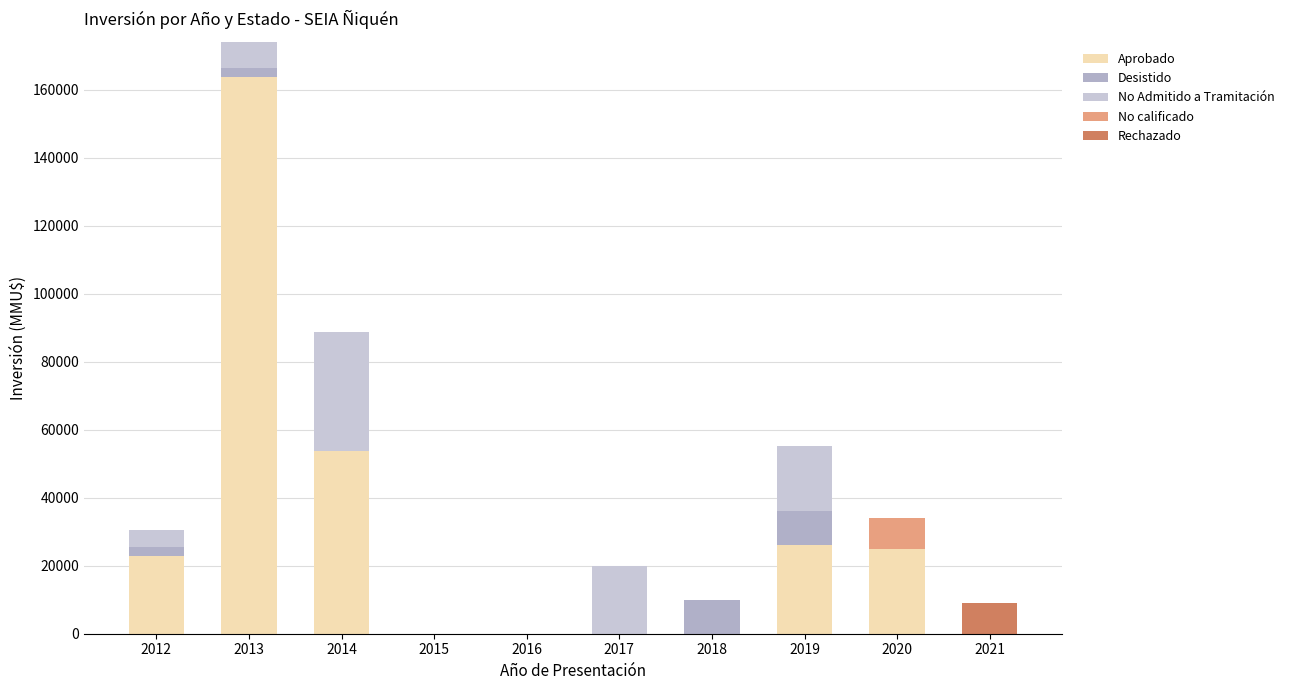

What is the sum of the No Admitido a Tramitación values at 2013 and 2018?

7725